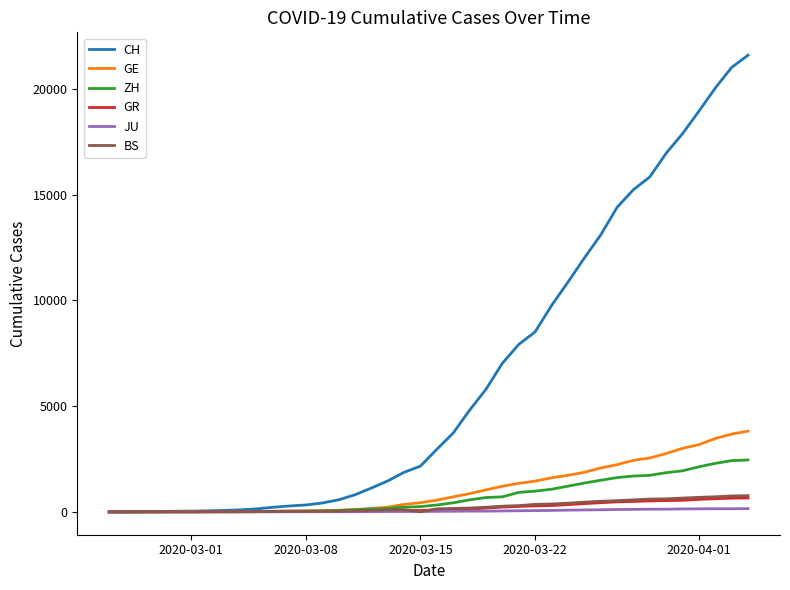

Which series has the widest spread of values?

CH